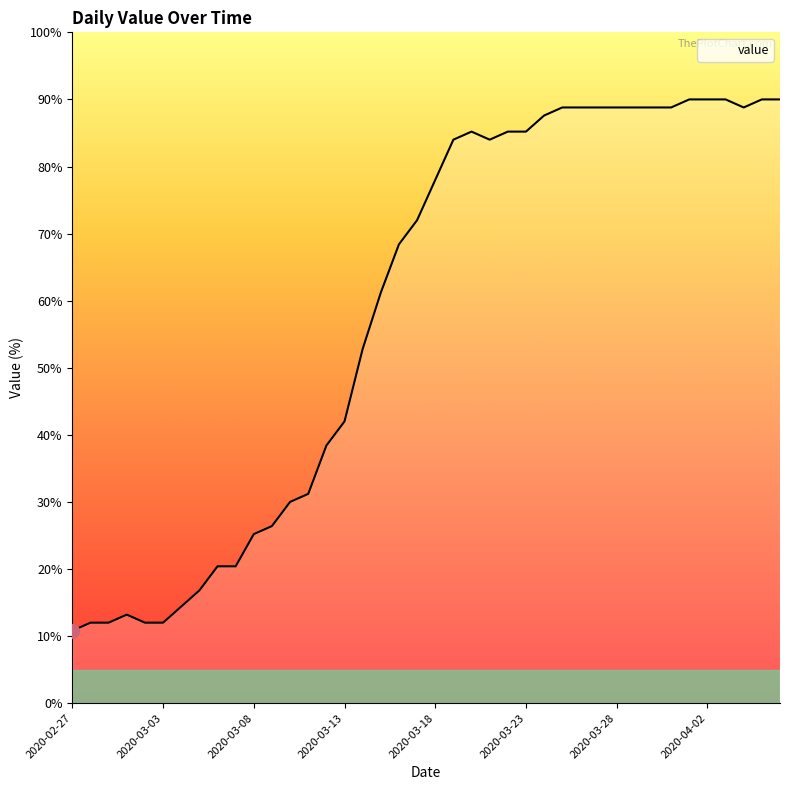

What is the difference between the maximum and minimum values?

79.2